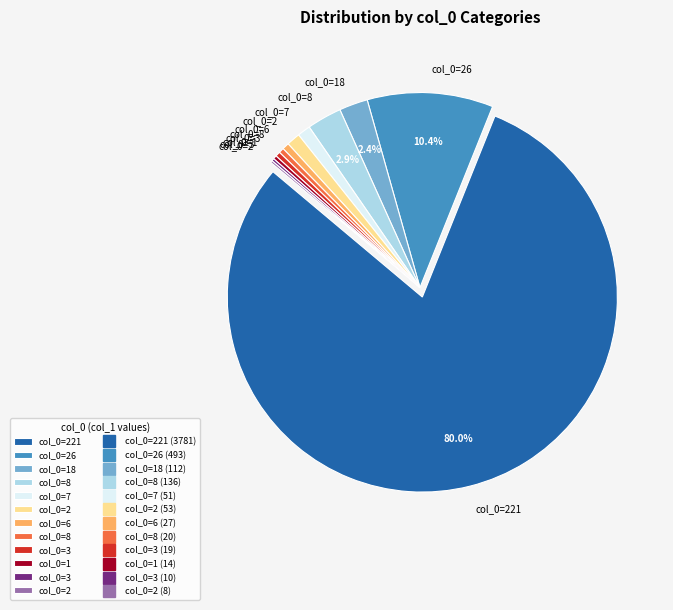

Does any single category account for the majority?

Yes